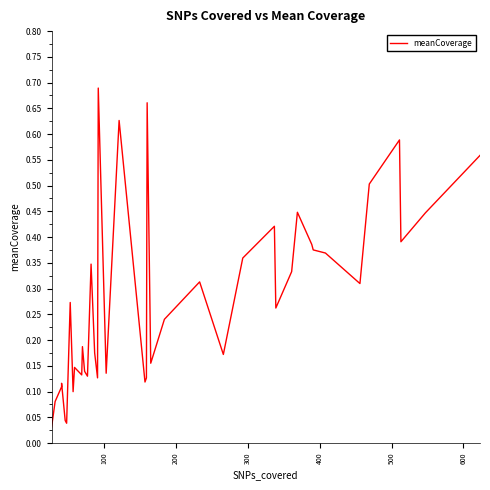

The value at 700 is 0.0. True or false?

False